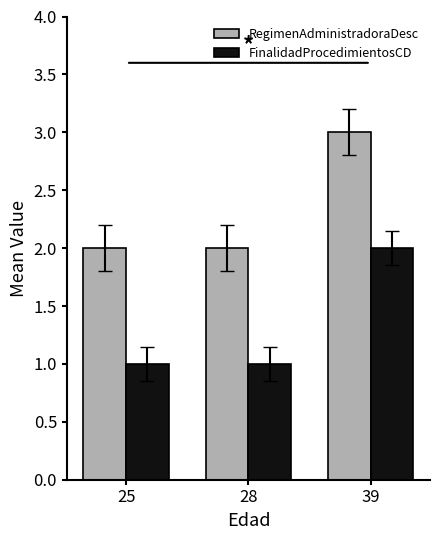

What is the value of the RegimenAdministradoraDesc bar at the 2nd from the left?

2